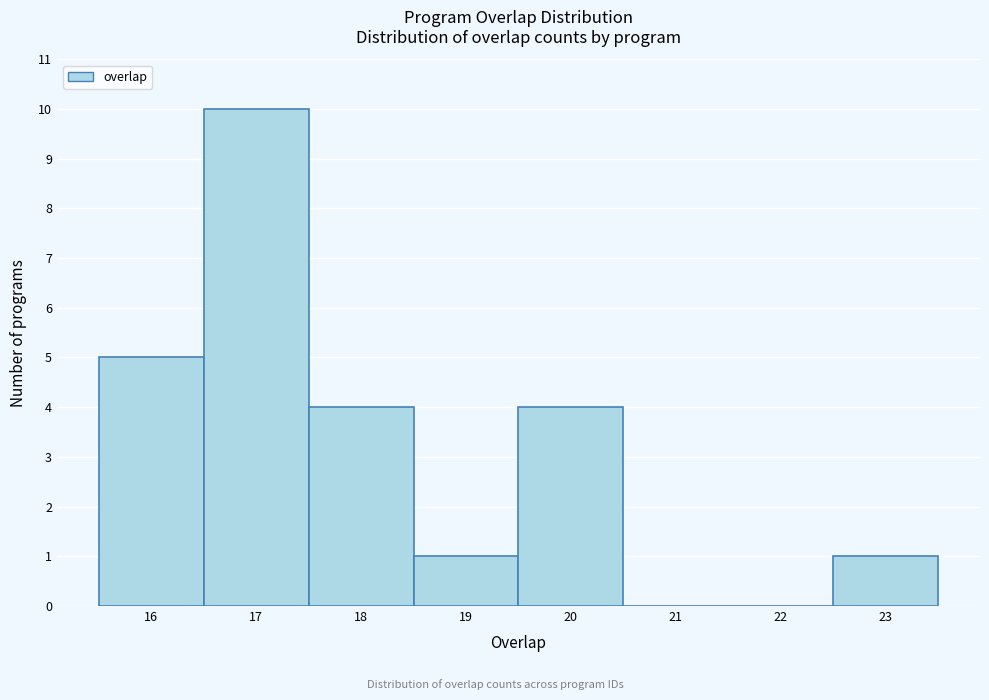

Over which range of the x-axis is the bar tallest?

16.5 to 17.5